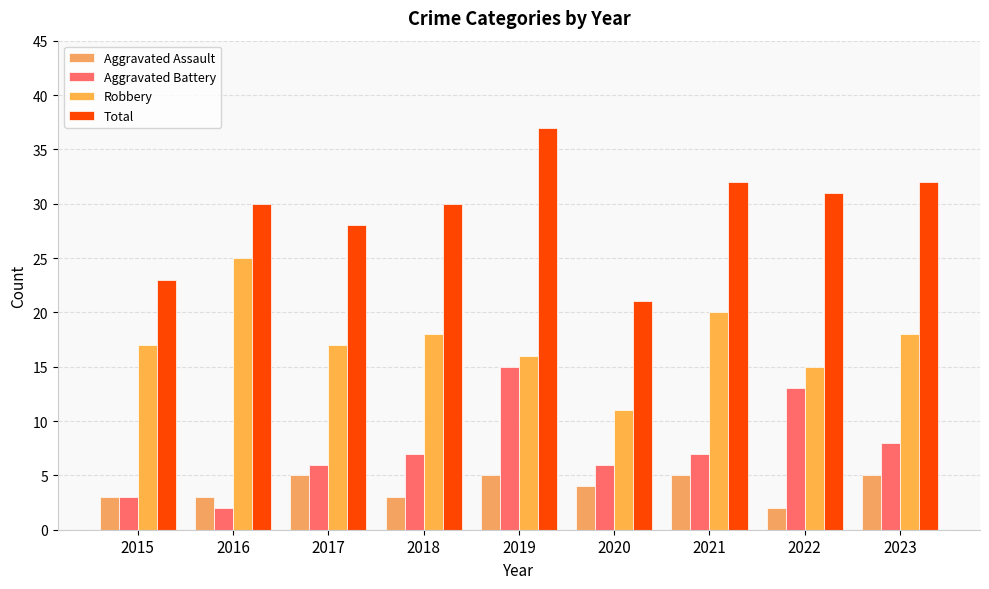

What is the spread (max minus min) of values at 2017?

23